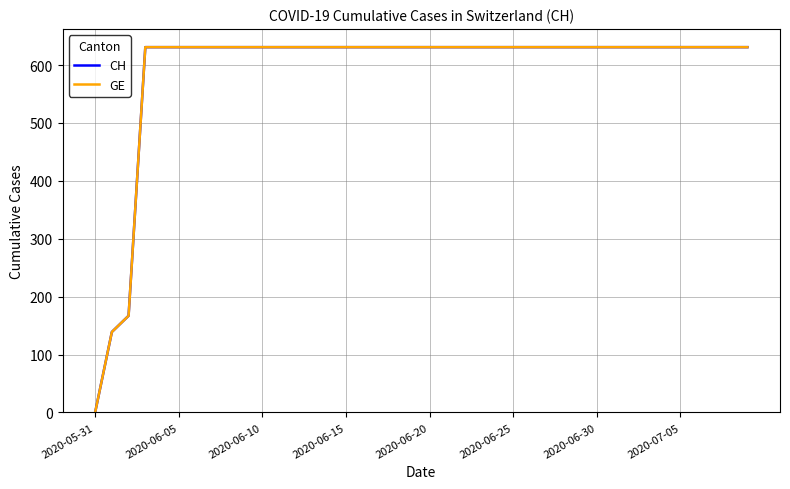

What is the value of the CH point at the 40th from the left?

631